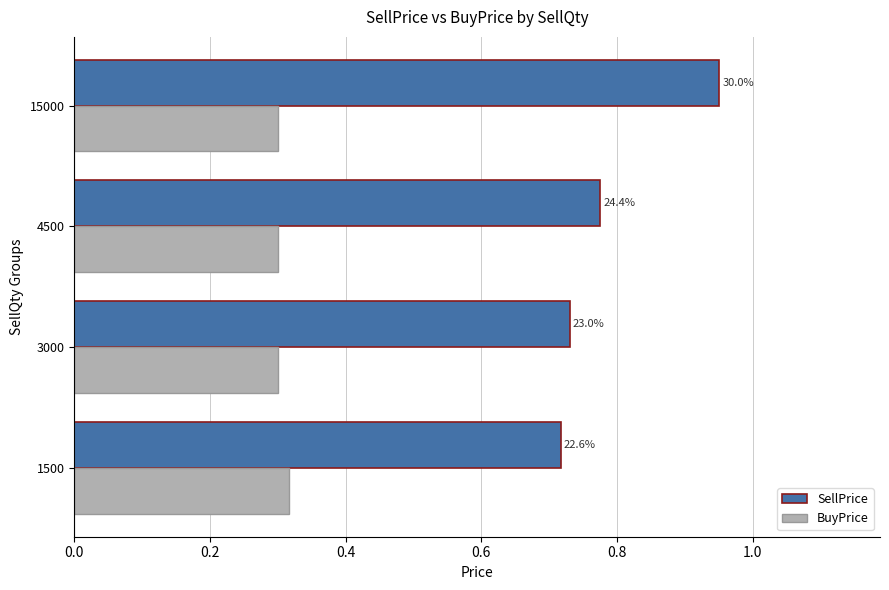

What are all the series names shown in the legend?

SellPrice, BuyPrice